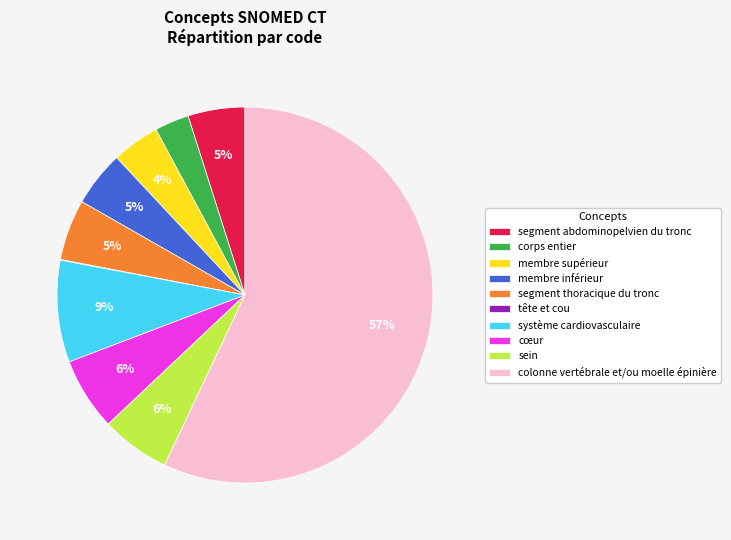

Does cœur account for over 50% of the chart?

No